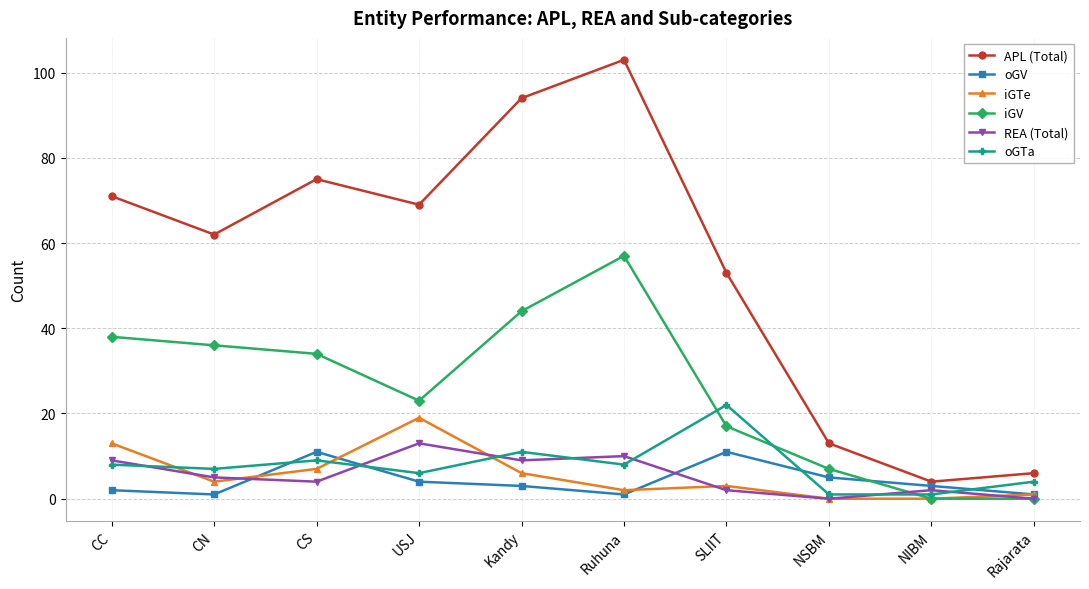

At how many categories does at least one series exceed 40?

7